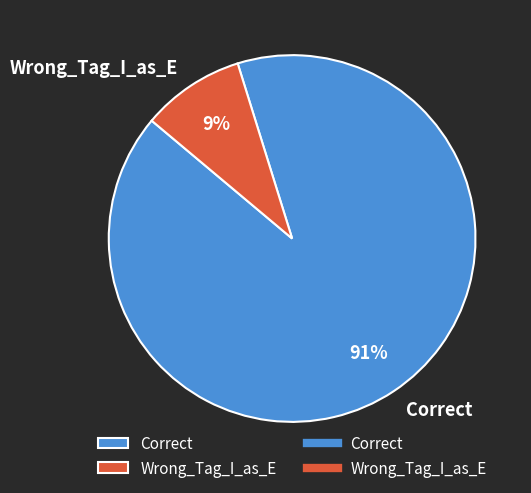

Which slice represents more than half of the pie?

Correct